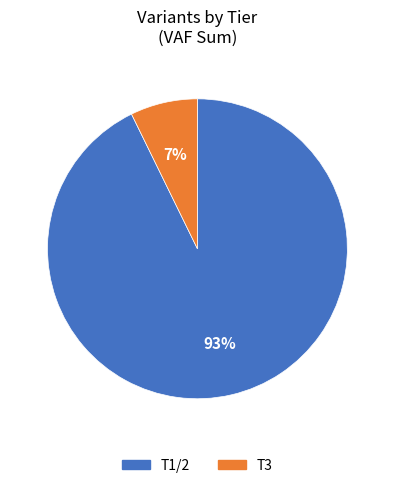

How many slices are in this pie chart?

2